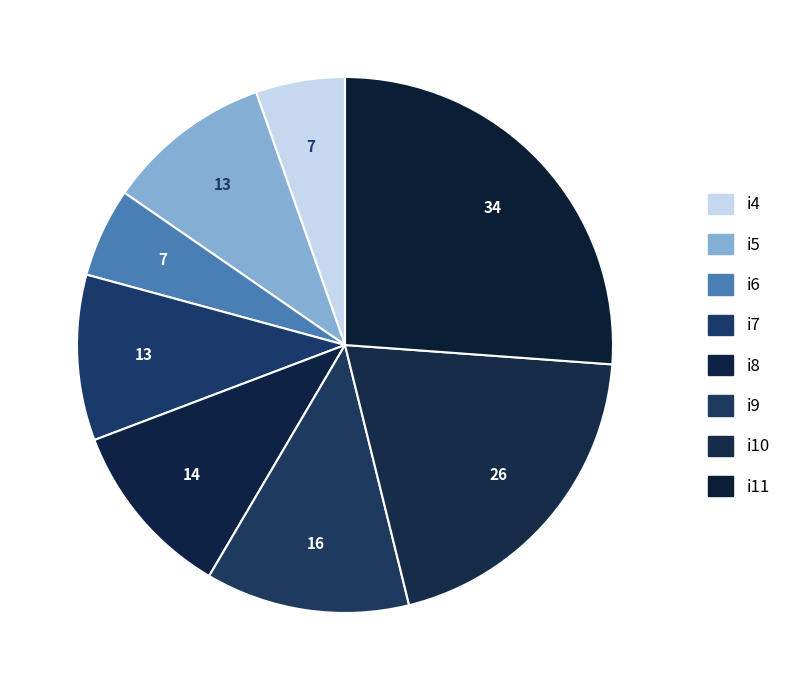

What is the smallest slice in the pie chart?

i4